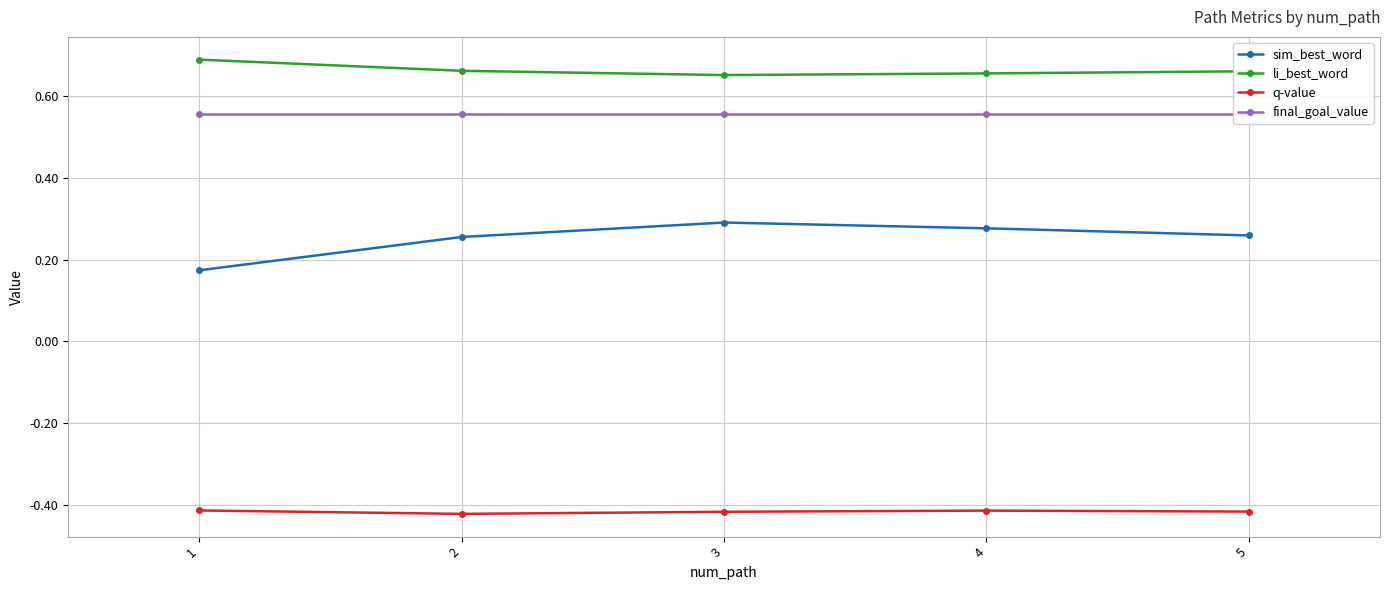

Which category has the lowest value across all series?

2